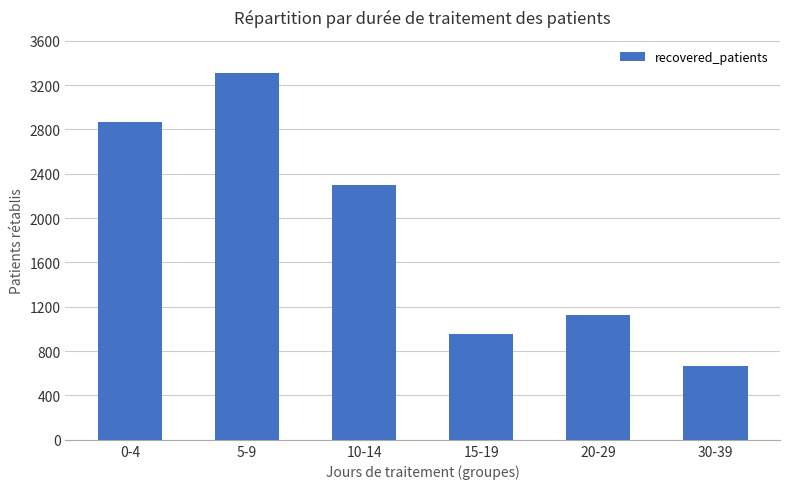

What is the ratio of the value at 5-9 to the value at 10-14?

1.4